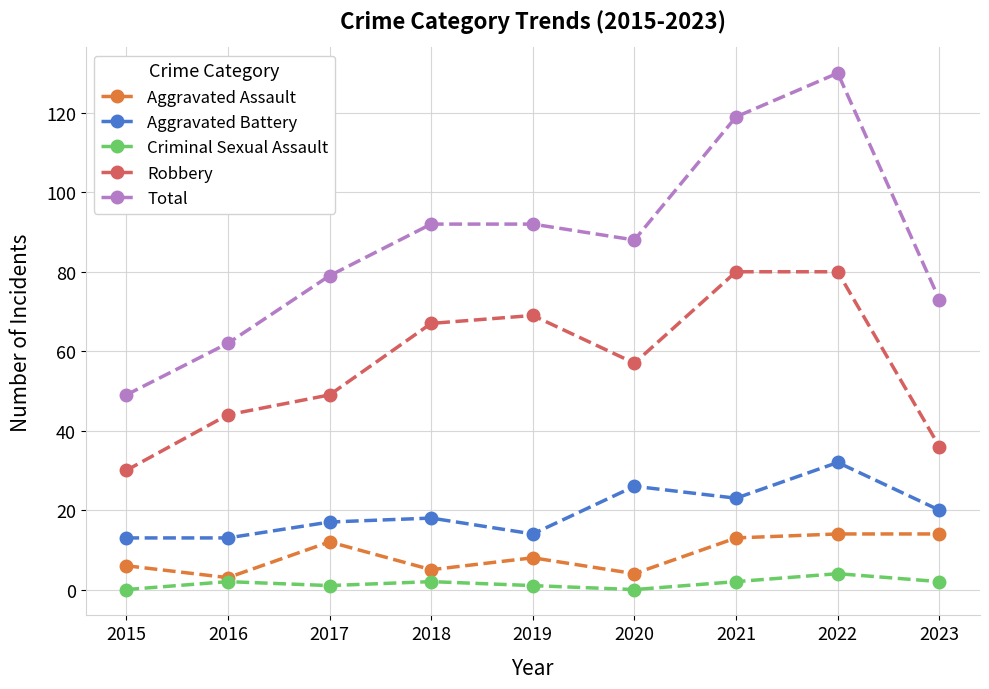

At 2021, list the series in order from largest to smallest.

Total, Robbery, Aggravated Battery, Aggravated Assault, Criminal Sexual Assault